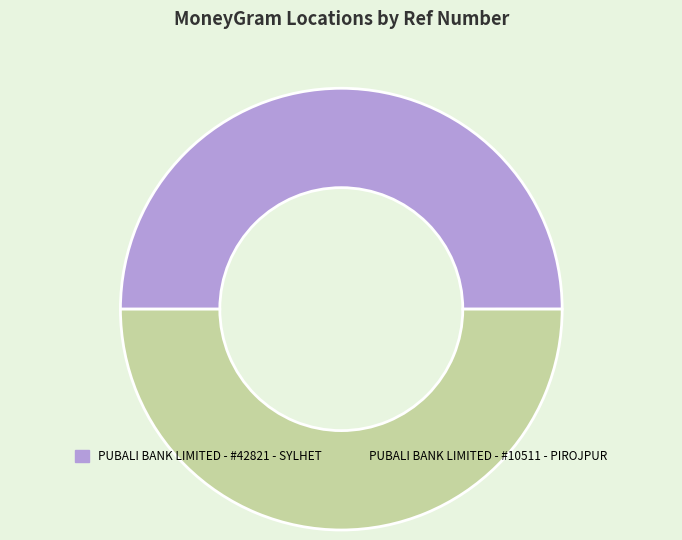

How many segments does this pie chart have?

2